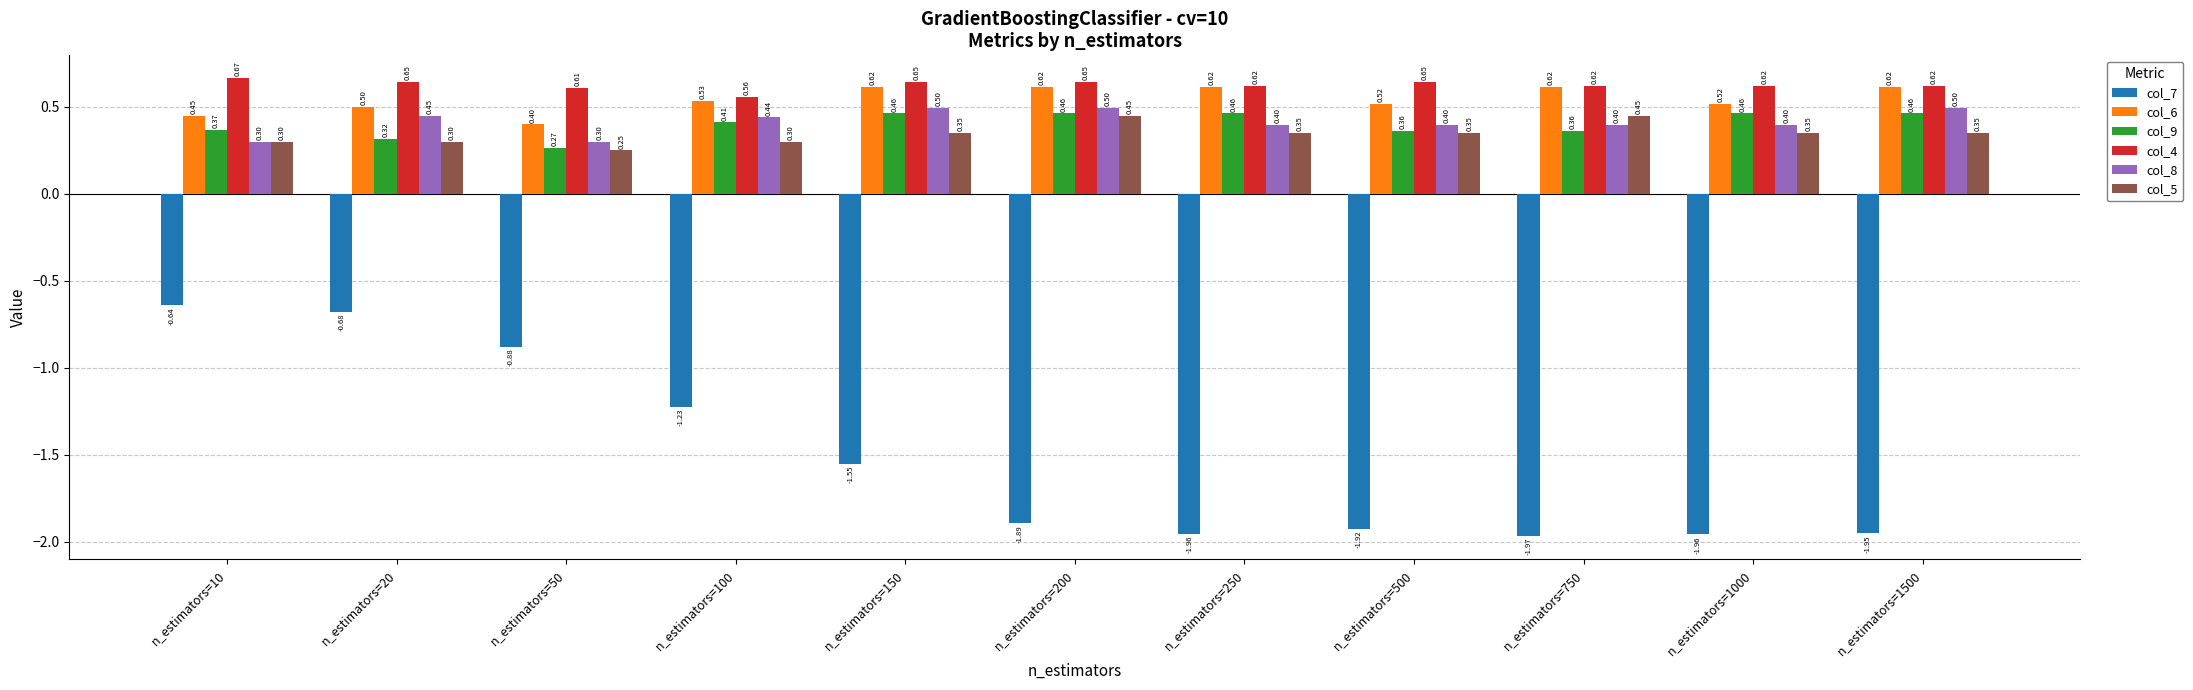

List the series in order of their peak value, highest first.

col_4, col_6, col_8, col_9, col_5, col_7